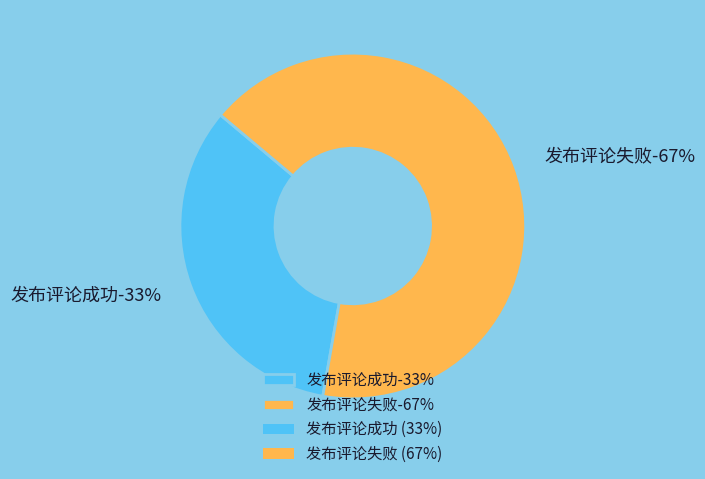

What percentage is the 发布评论成功 slice, to the nearest percent?

33%